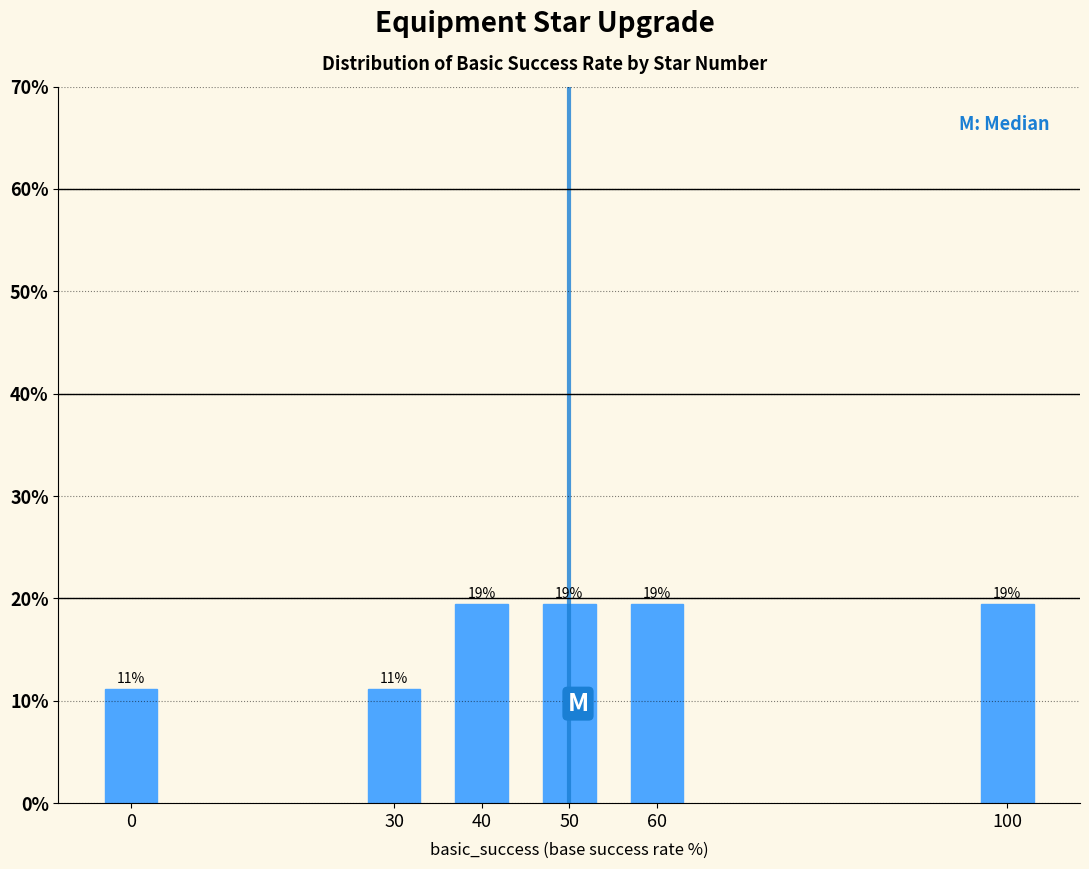

Are the bars horizontal?

No